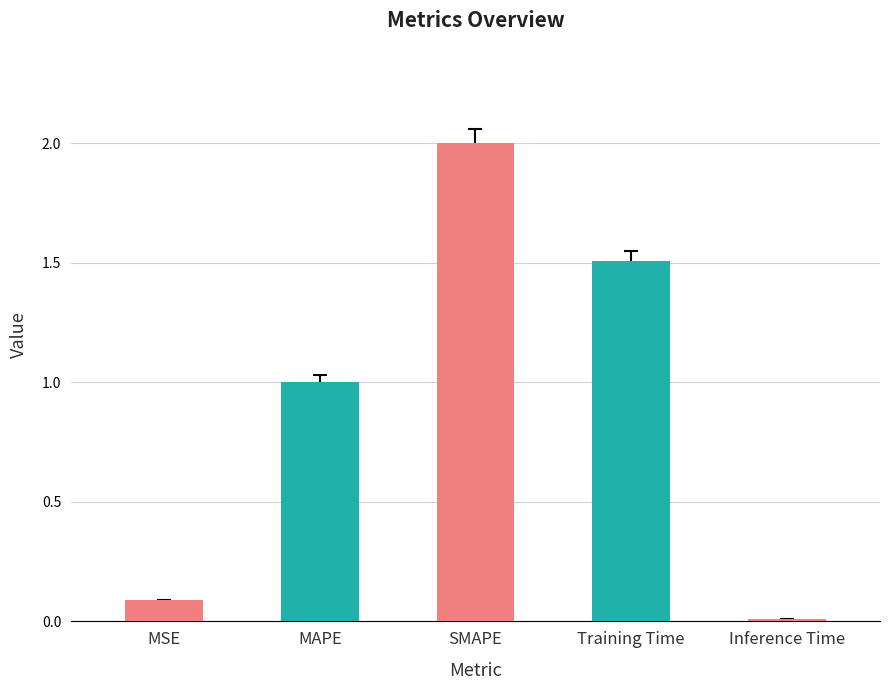

Which category has the lowest value across all series?

Inference Time